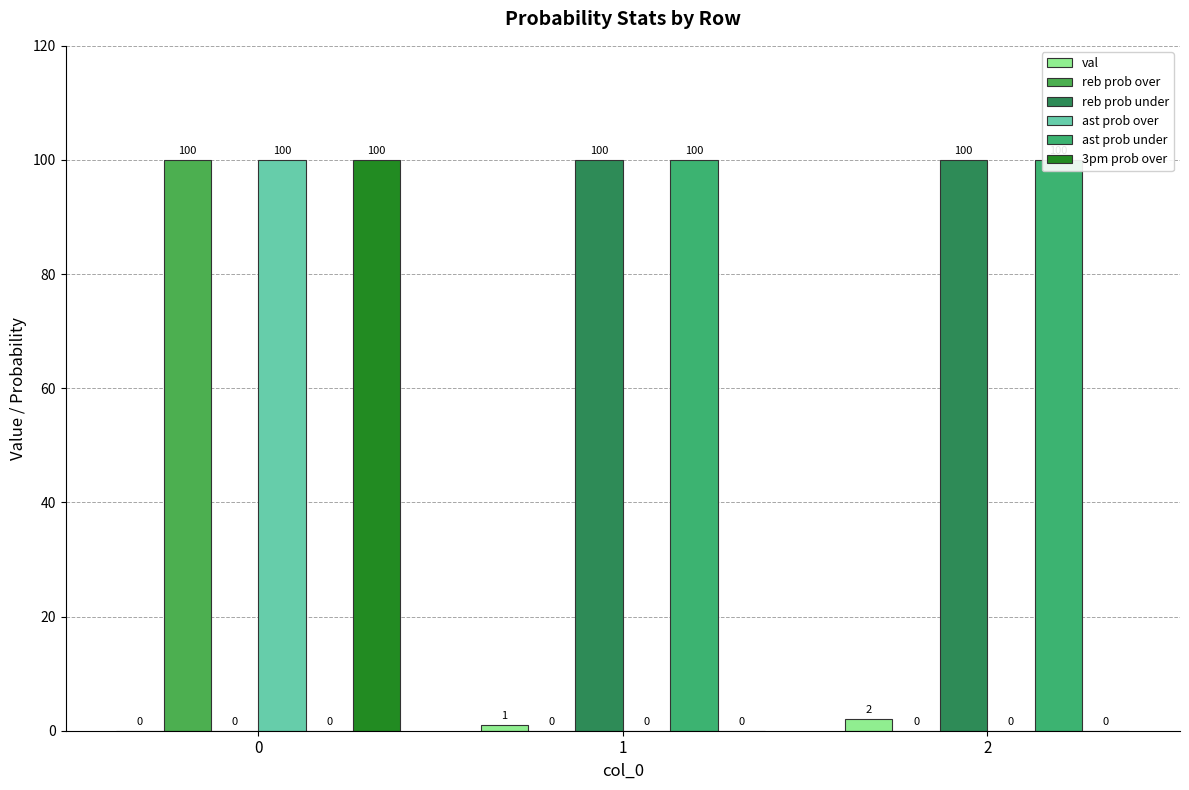

Reading left to right, list all the values displayed in this chart.

val: 0	1	2
reb prob over: 100	0	0
reb prob under: 0	100	100
ast prob over: 100	0	0
ast prob under: 0	100	100
3pm prob over: 100	0	0